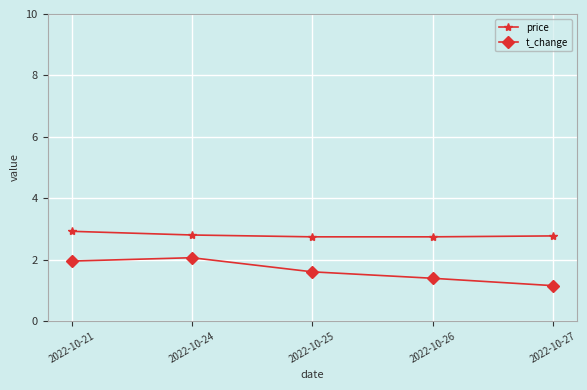

What is the greatest value displayed?

2.9